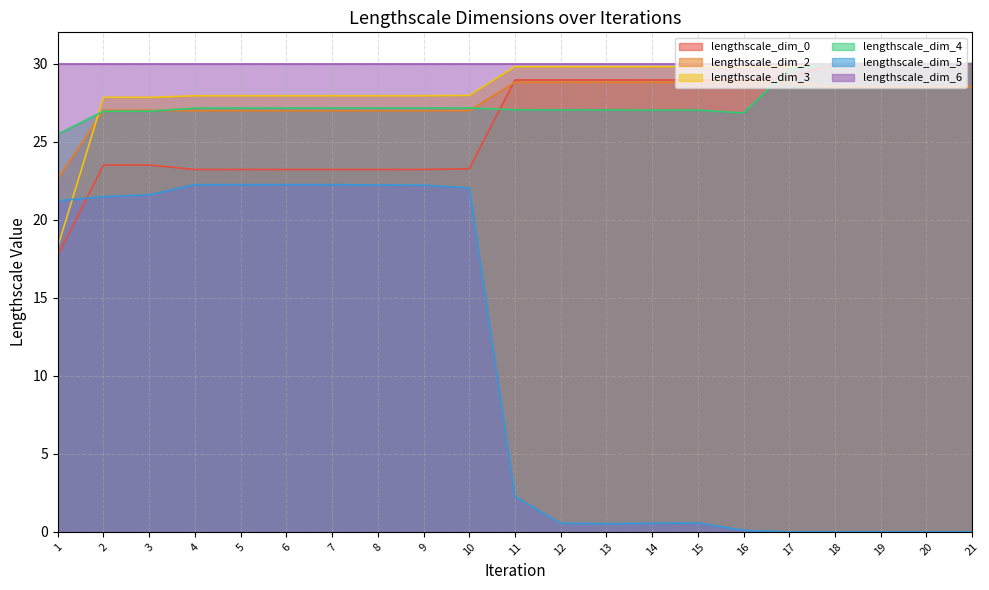

In lengthscale_dim_3, how many points are lower than both neighbors (excluding endpoints)?

1